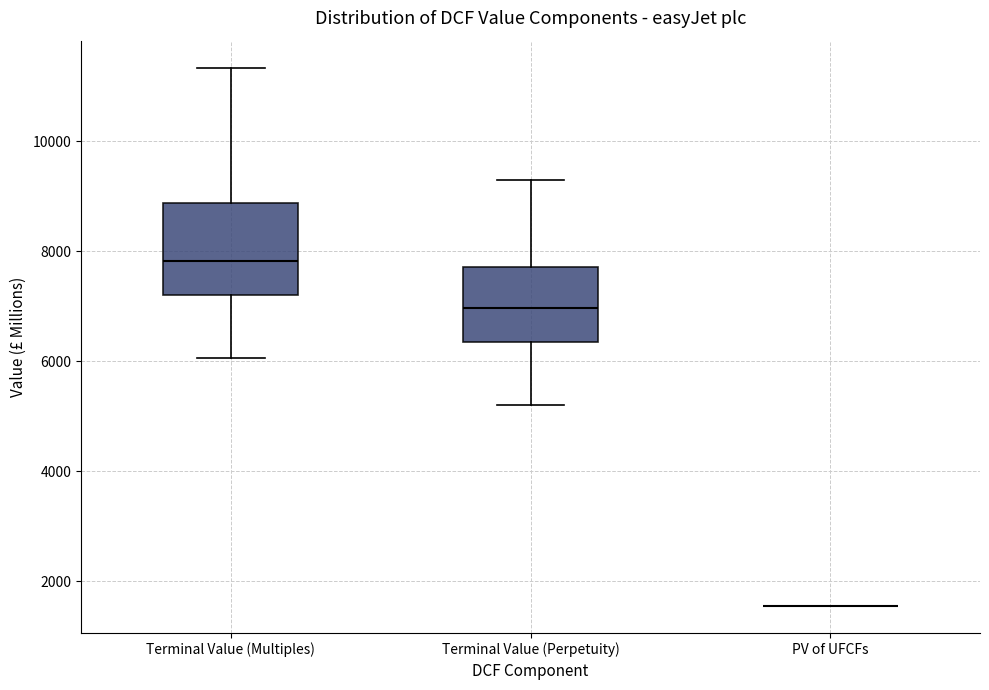

Reading left to right, transcribe this box plot: for each box, give where its median line is, the range the box spans, and where its two whiskers end, as read against the y-axis. The values are not printed on the chart, so give them approximately, as read against the axis.

Terminal Value (Multiples): median 7800, box 7200 to 8800, whiskers 6000 to 11400
Terminal Value (Perpetuity): median 7000, box 6400 to 7800, whiskers 5200 to 9200
PV of UFCFs: box collapsed to a line at 1600, whiskers 1600 to 1600